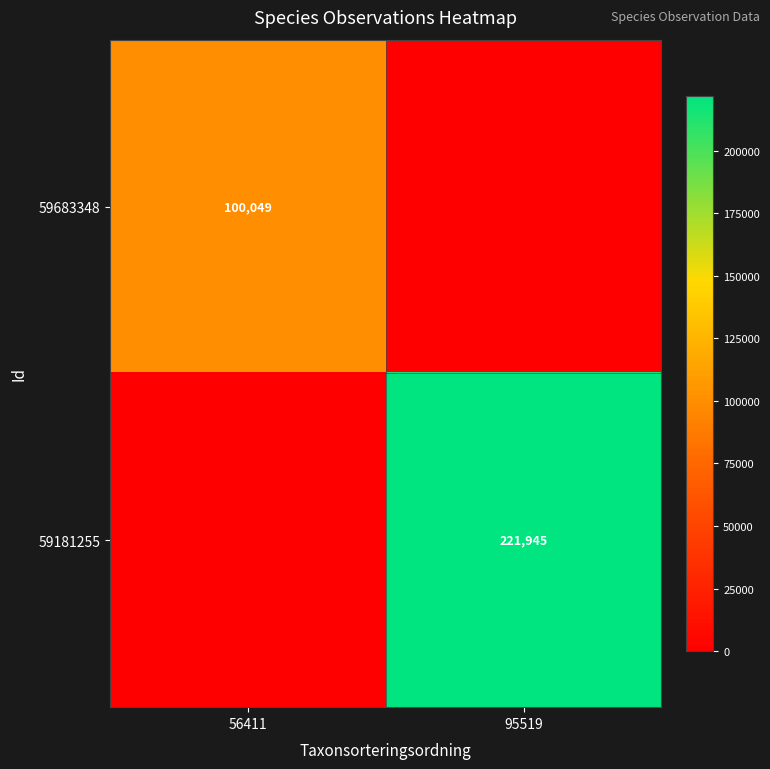

The value of 59683348 at 56411 is 100049. True or false?

True